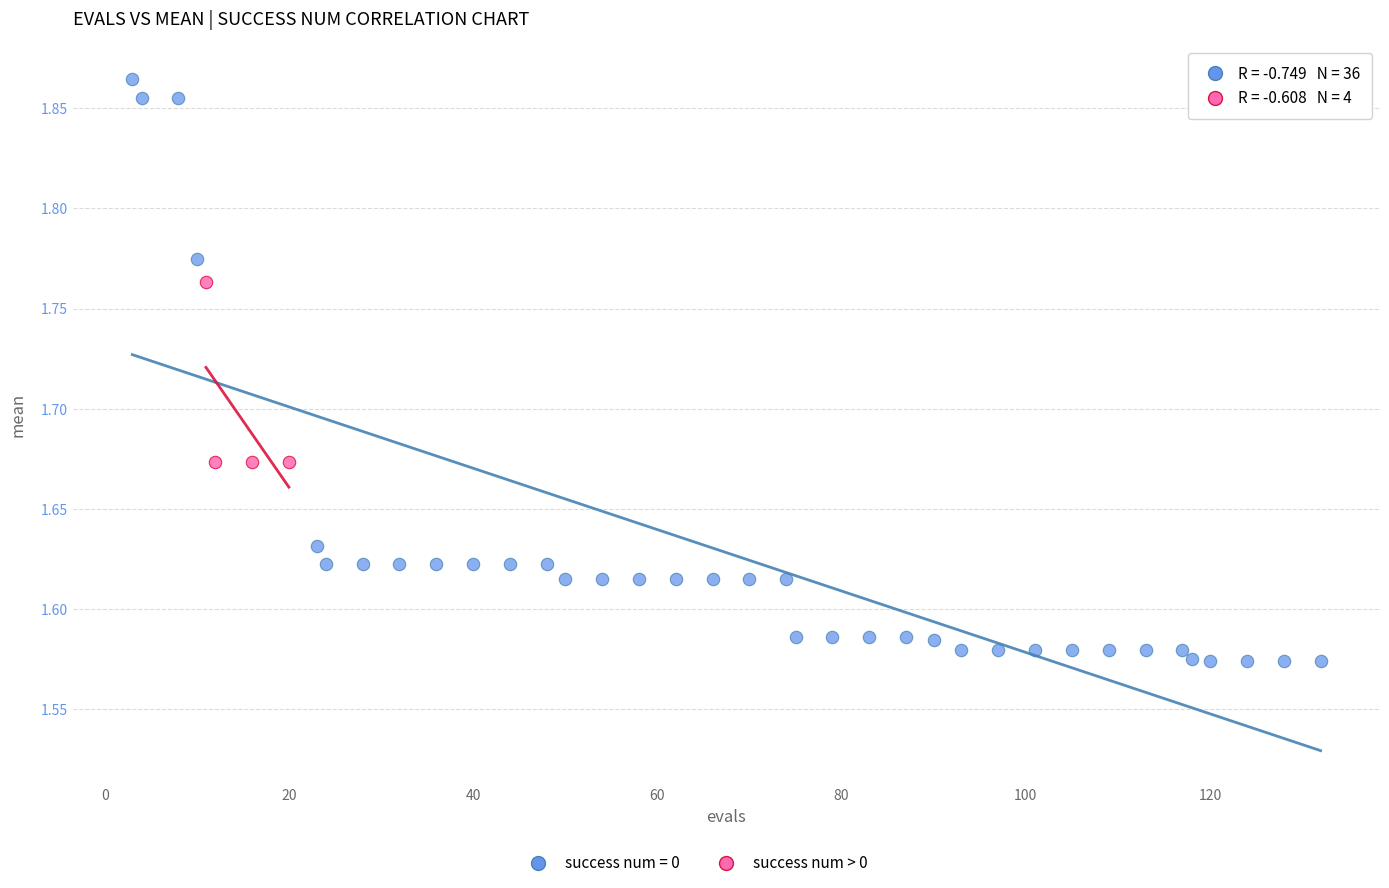

Which series reaches the minimum Y coordinate?

success num = 0